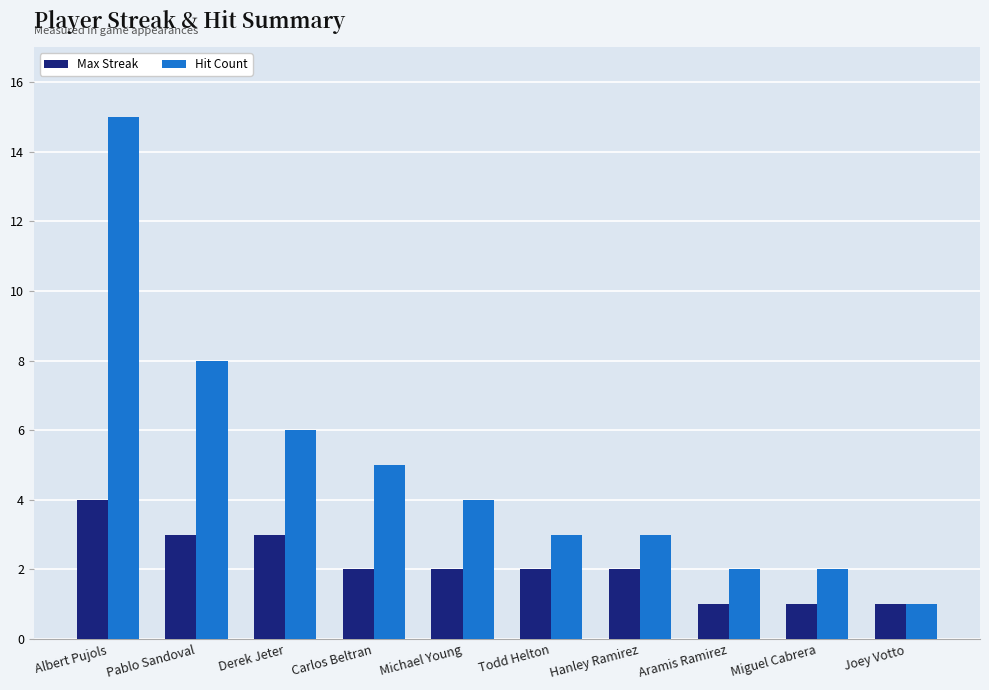

What is the total value across all series at Miguel Cabrera?

3